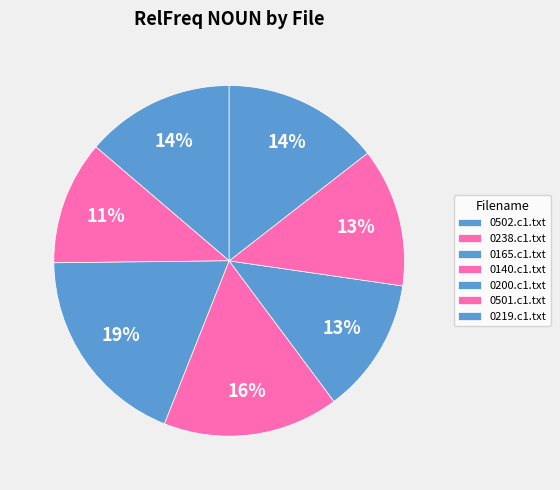

Is there any slice that represents more than half of the pie?

No